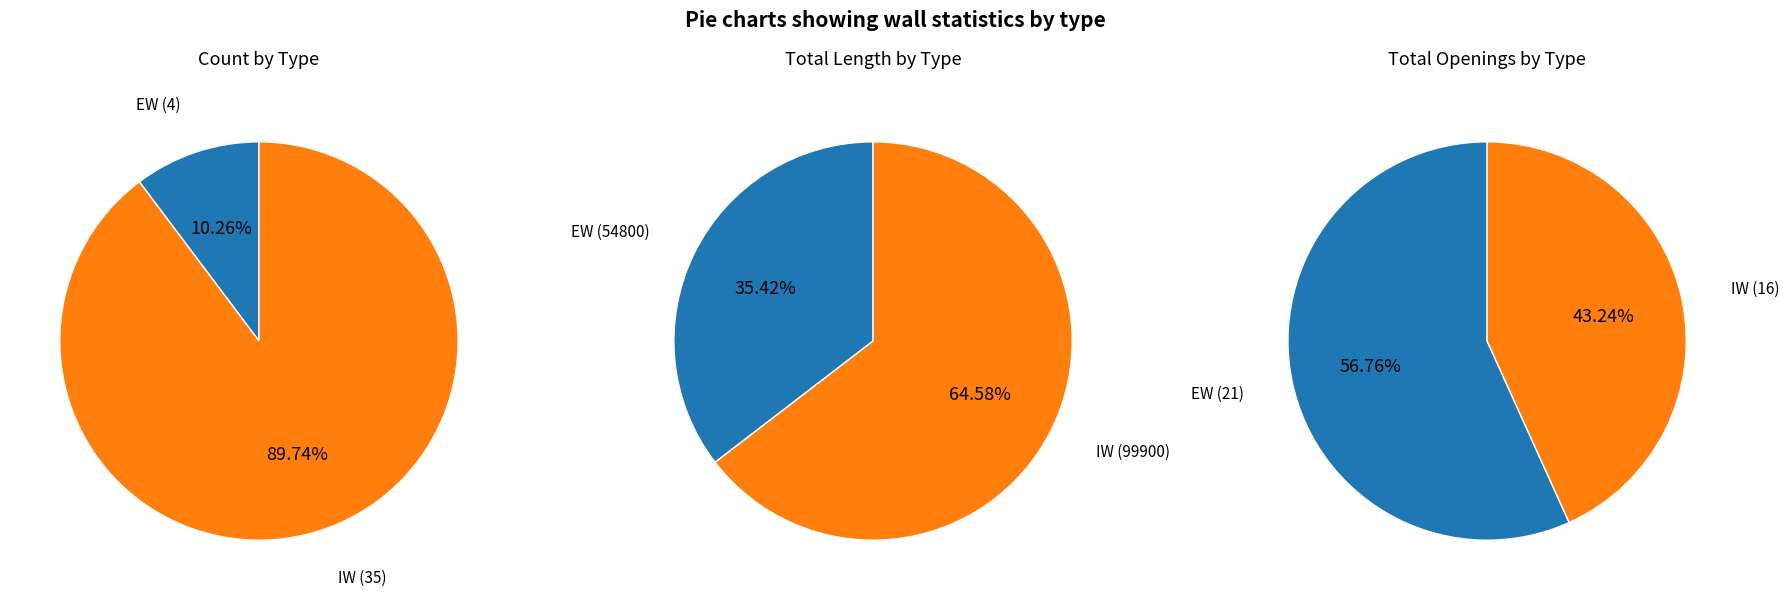

Rank the categories by value from highest to lowest.

IW, EW